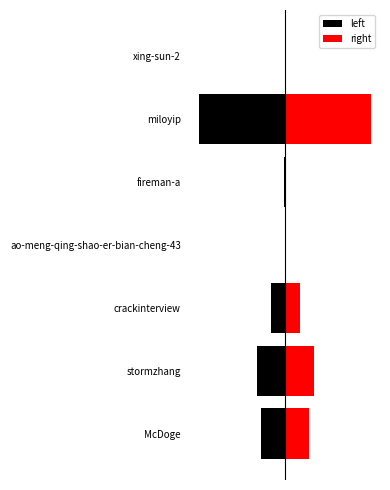

Is the value of left at McDoge greater than the value of right at stormzhang?

No